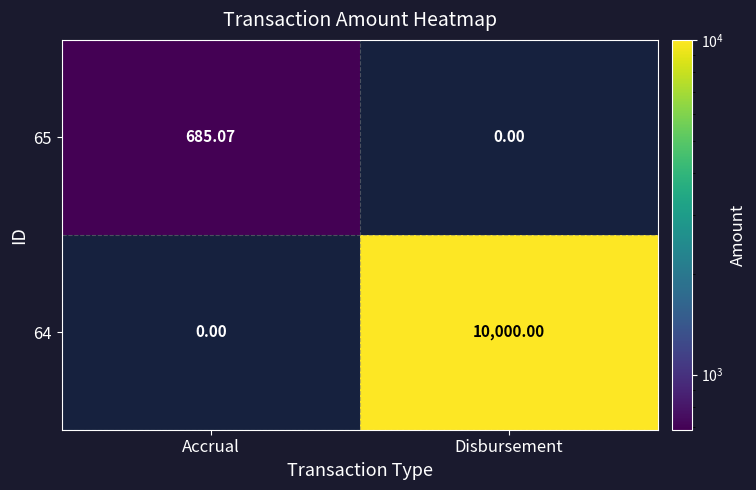

Where does the 65 series first go above 685?

Accrual